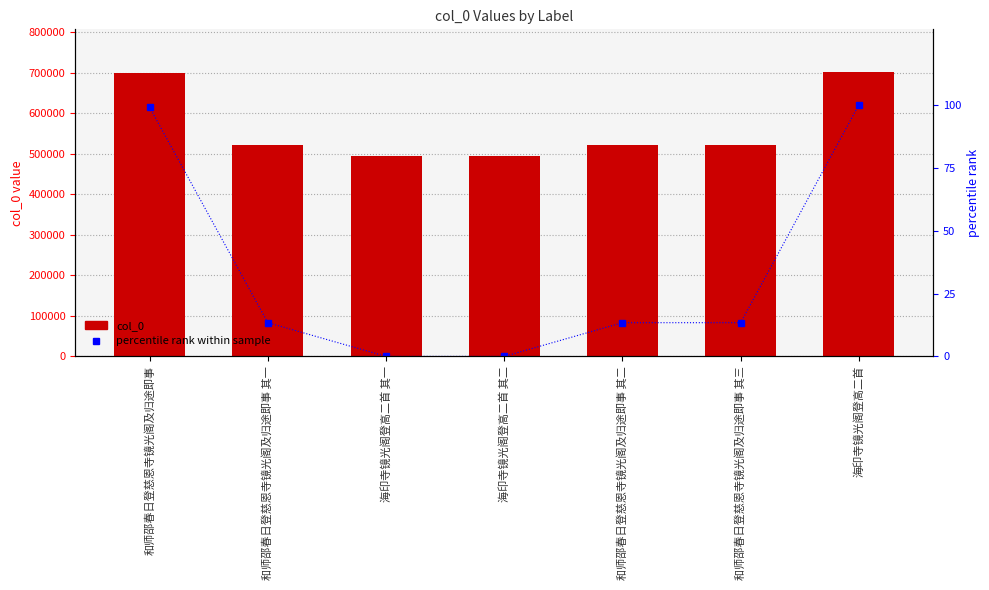

How many groups of bars are there?

7